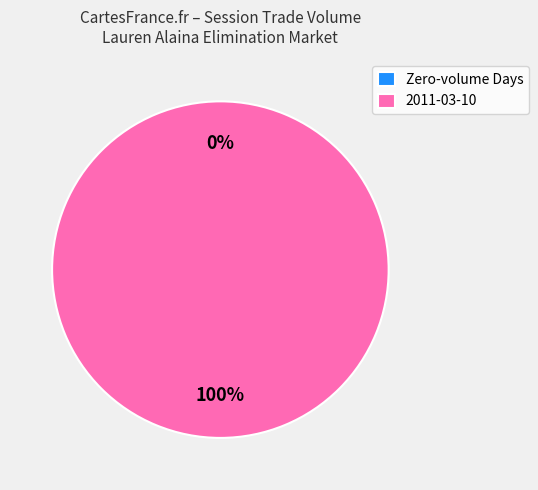

True or false: 2011-03-06 accounts for 0% of the total.

True